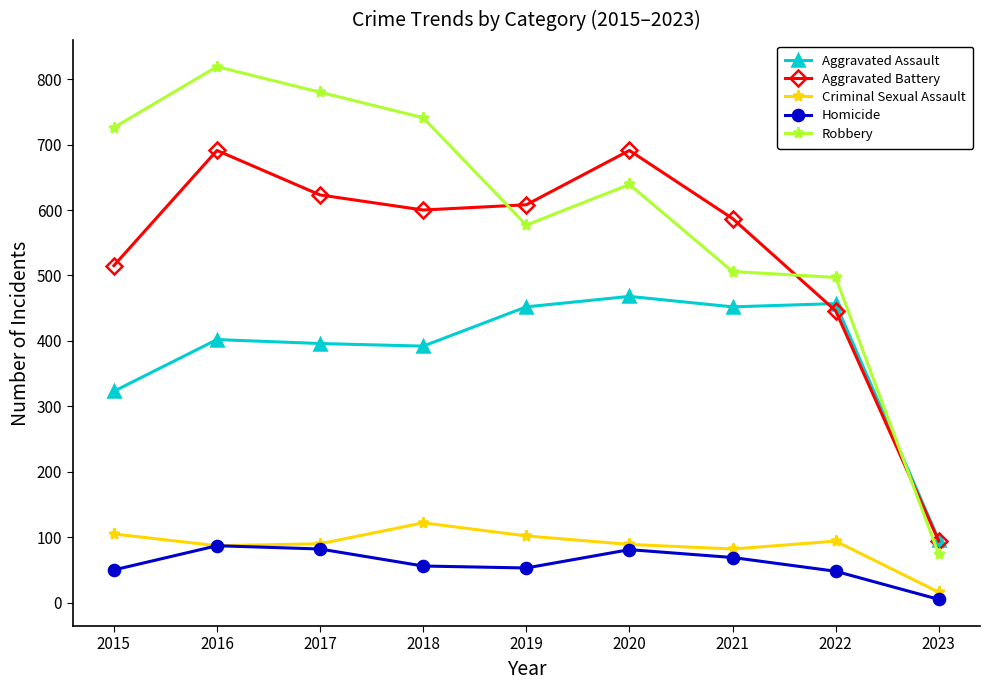

What is the sum of the Homicide values at 2023 and 2016?

92